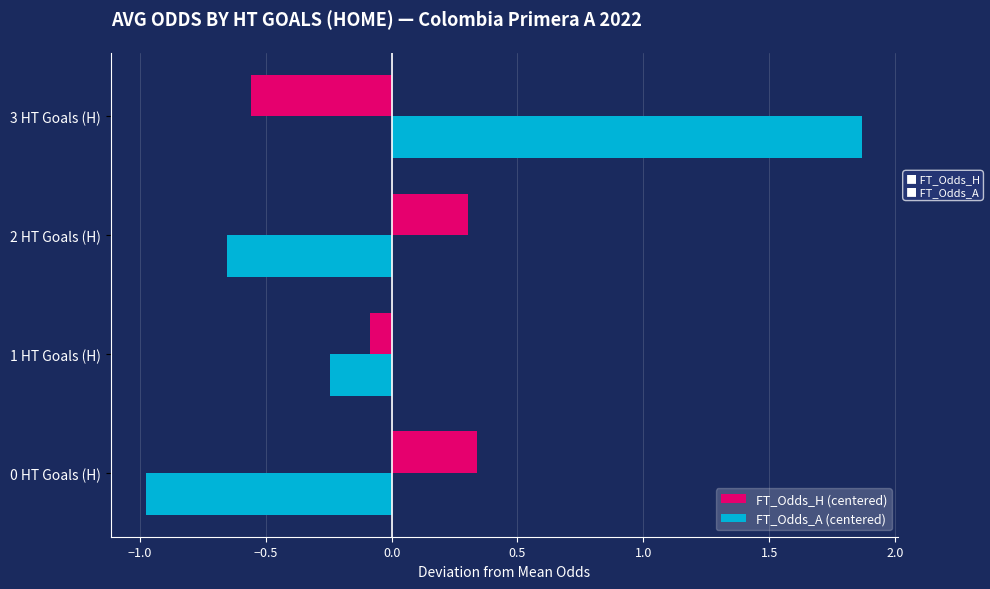

What is the difference between the maximum and minimum values in the FT_Odds_H (centered) series?

0.9